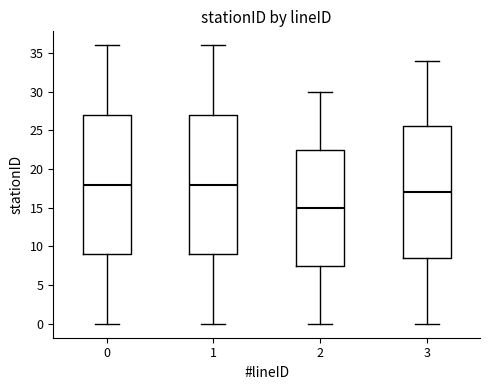

Where is the upper edge of the box at x = 3 on the y-axis? The values are not printed on the chart, so give them approximately, as read against the axis.

25.5